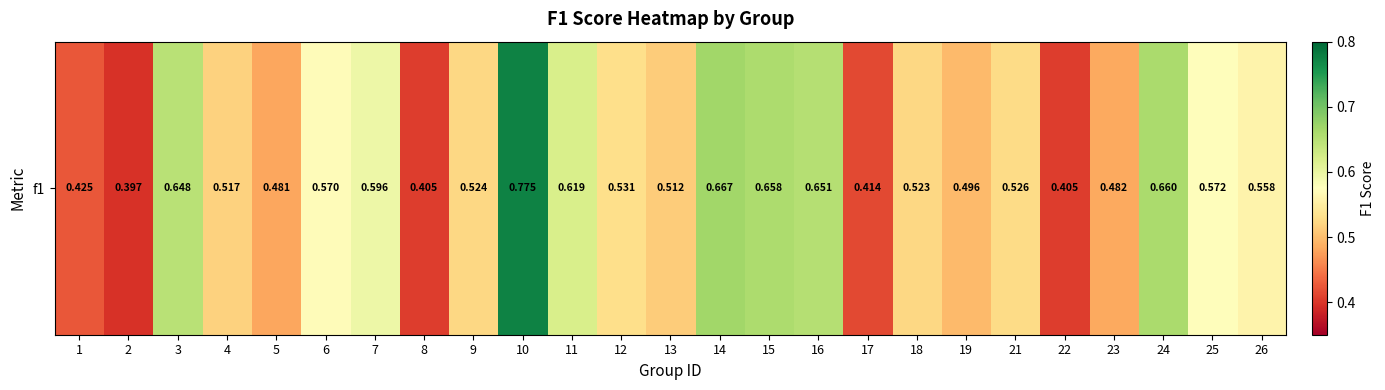

Between 26 and 24, which is larger?

24